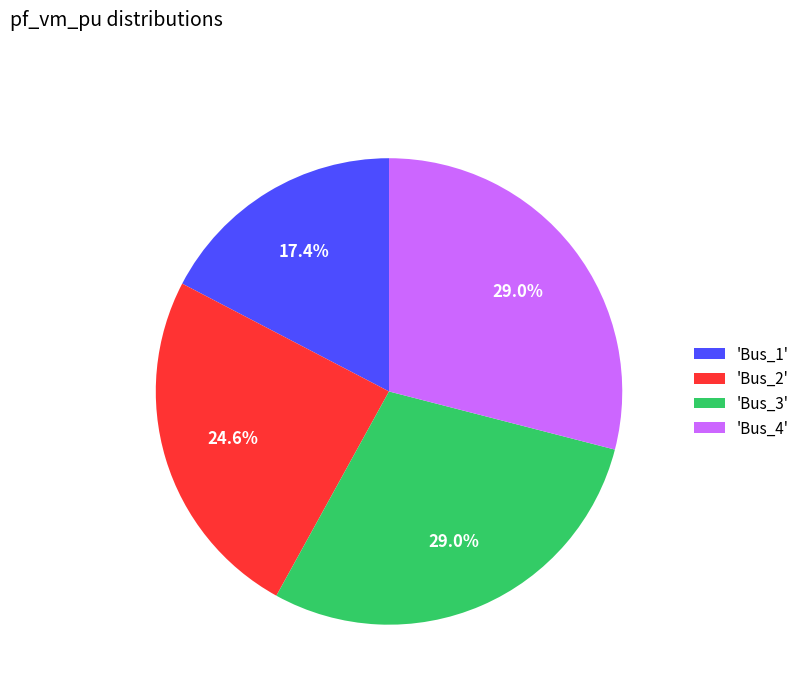

What is the smallest slice in the pie chart?

'Bus_1'